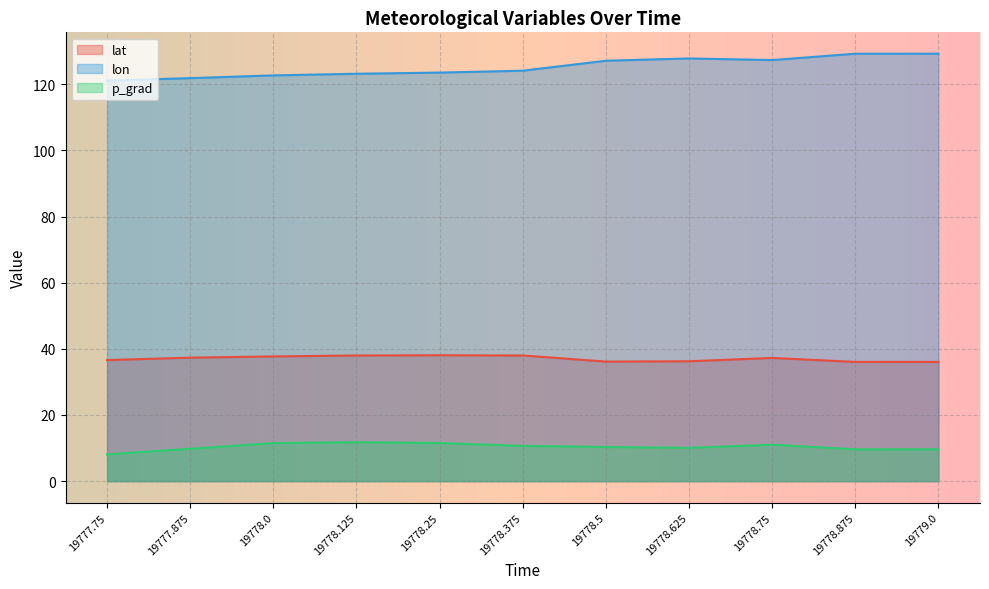

The p_grad series shows 8.1 at 19777.75. True or false?

True